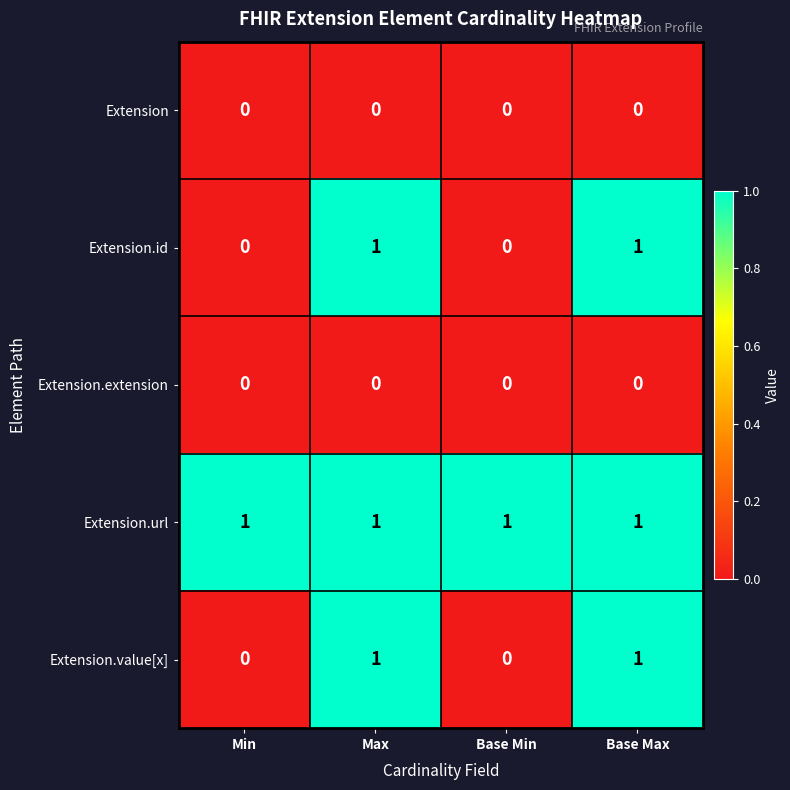

True or false: Extension.id has a value of 0 at Min.

True